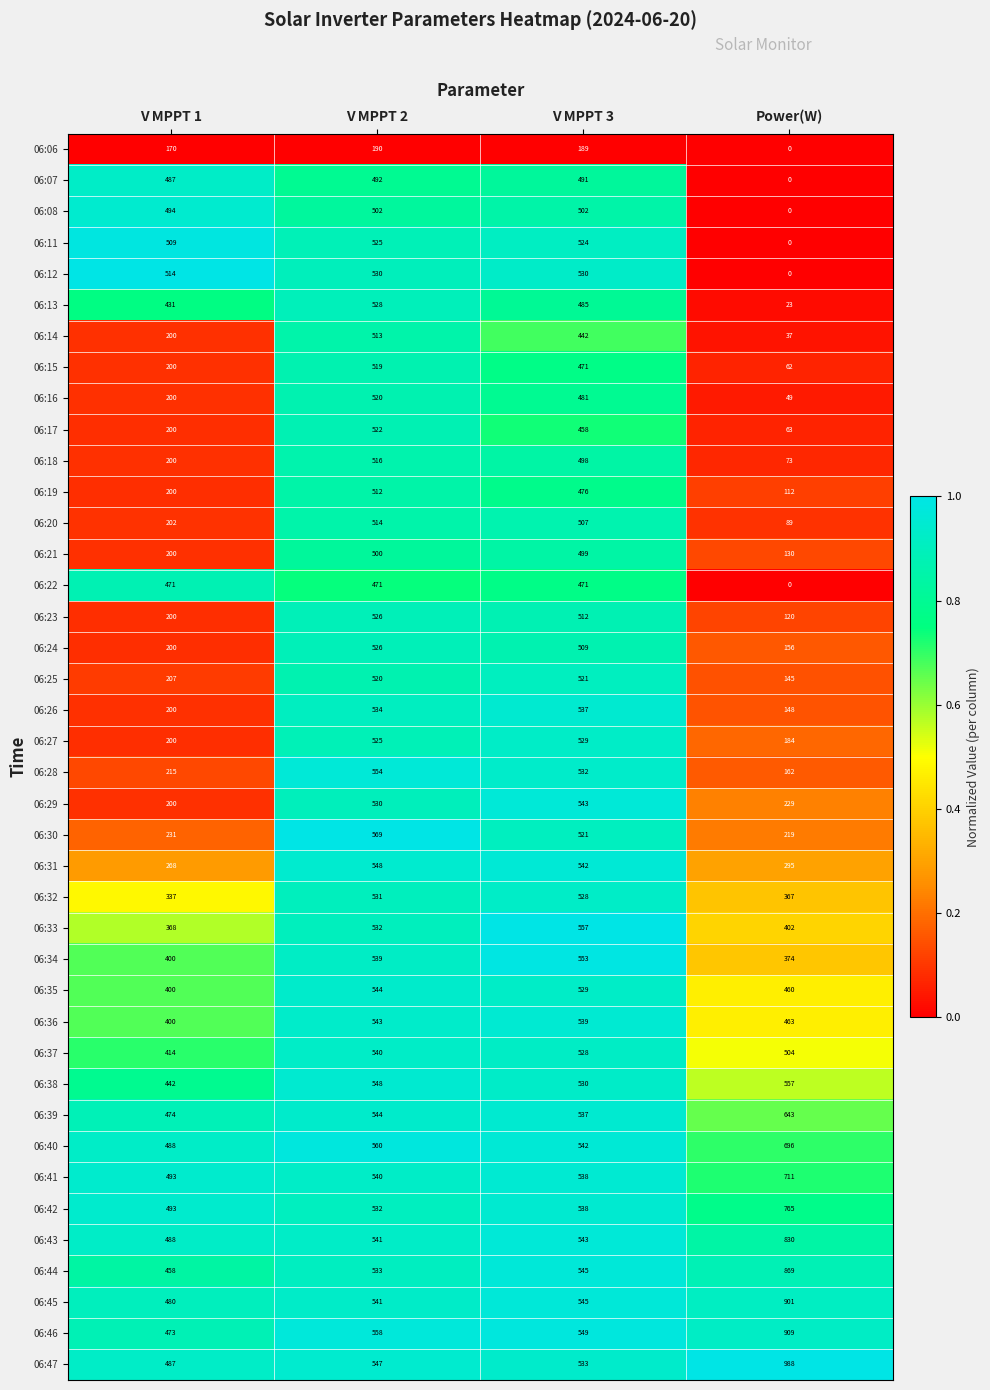

What is the spread (max minus min) of values at V MPPT 2?

379